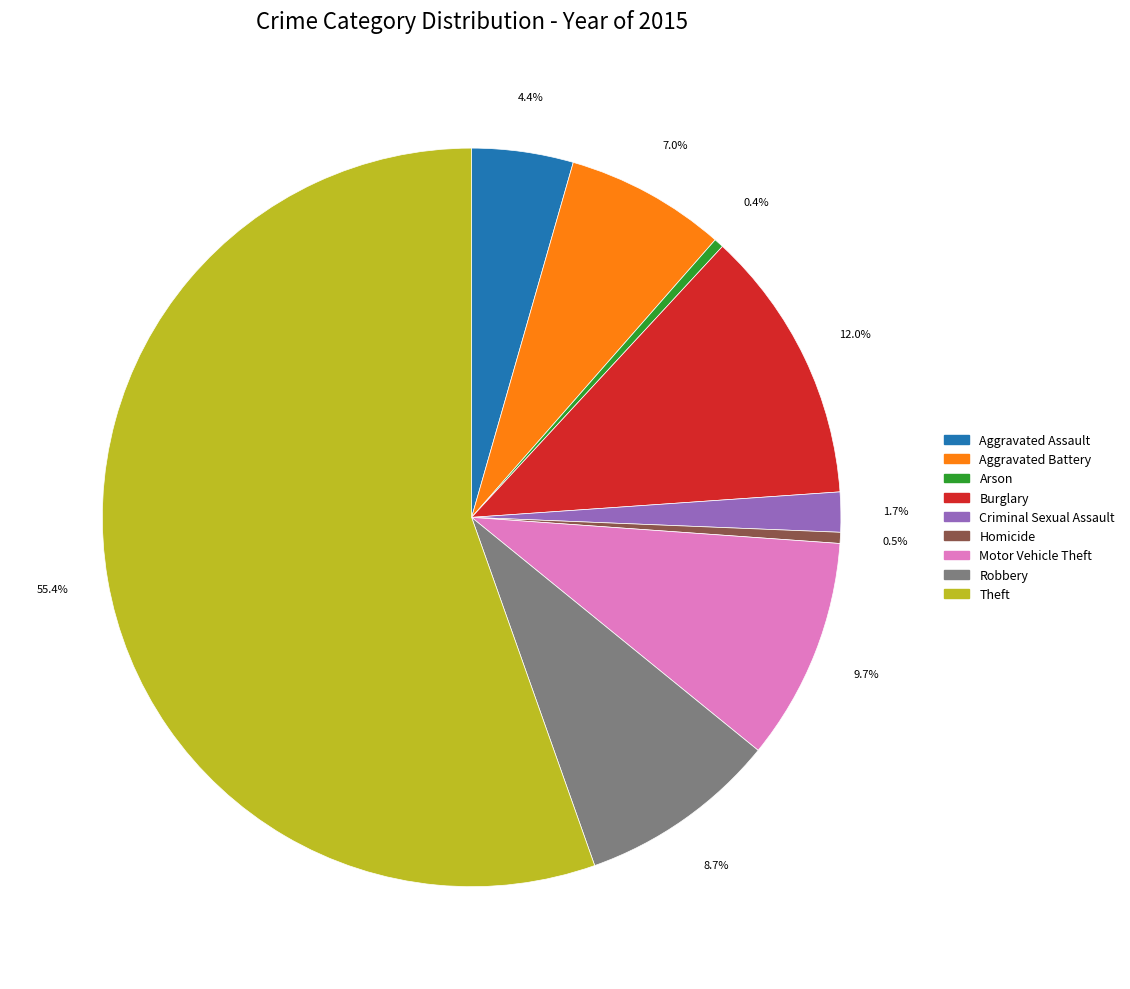

How many segments does this pie chart have?

9